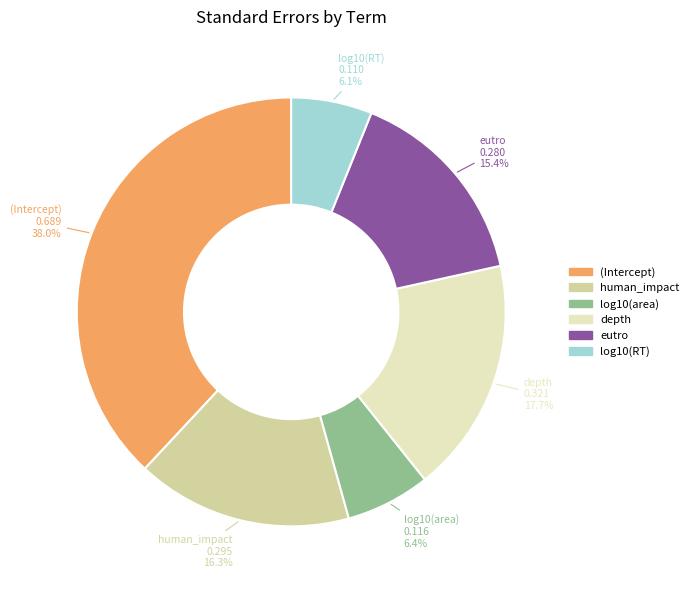

Is it true that depth is 18% of the pie?

True